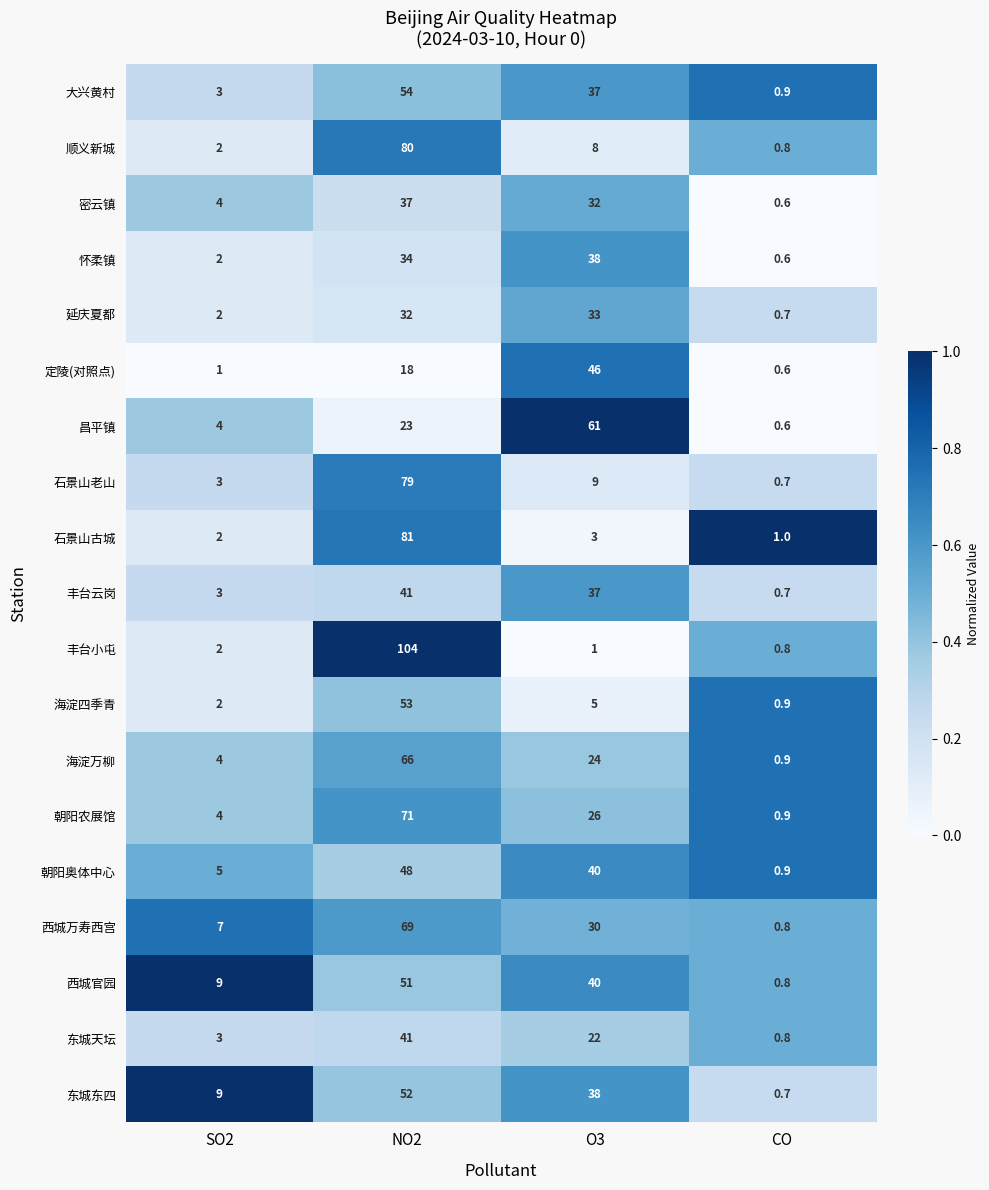

What is the difference between the second highest and second lowest values in the 东城天坛 series?

19.0